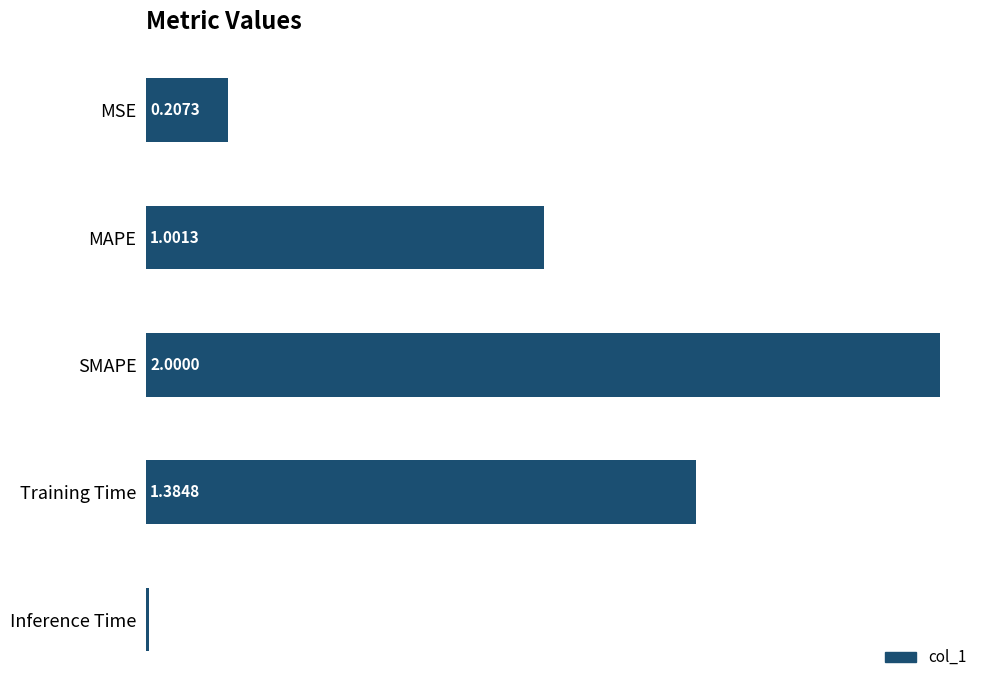

List the labels in order of value, smallest first.

Inference Time, MSE, MAPE, Training Time, SMAPE